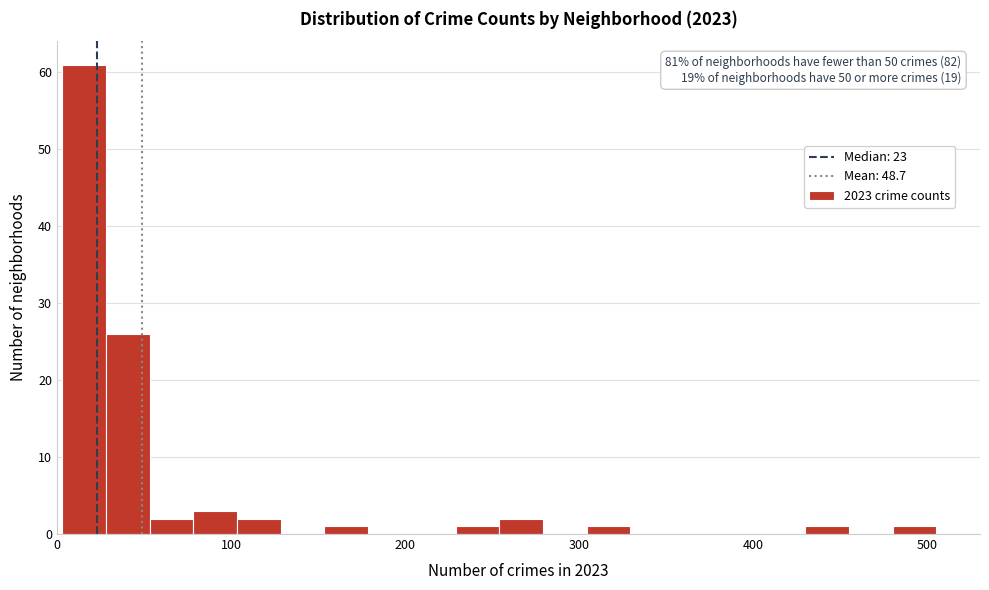

Read against the x-axis, roughly where is the centre of the tallest bar?

20